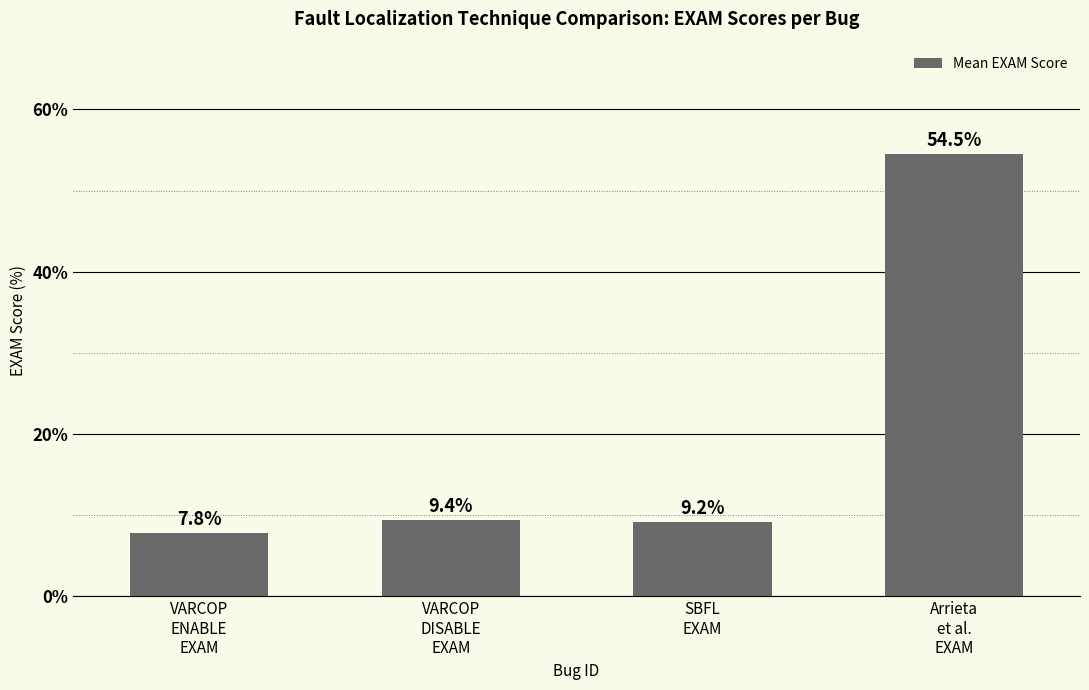

What is the sum of all values?

80.9